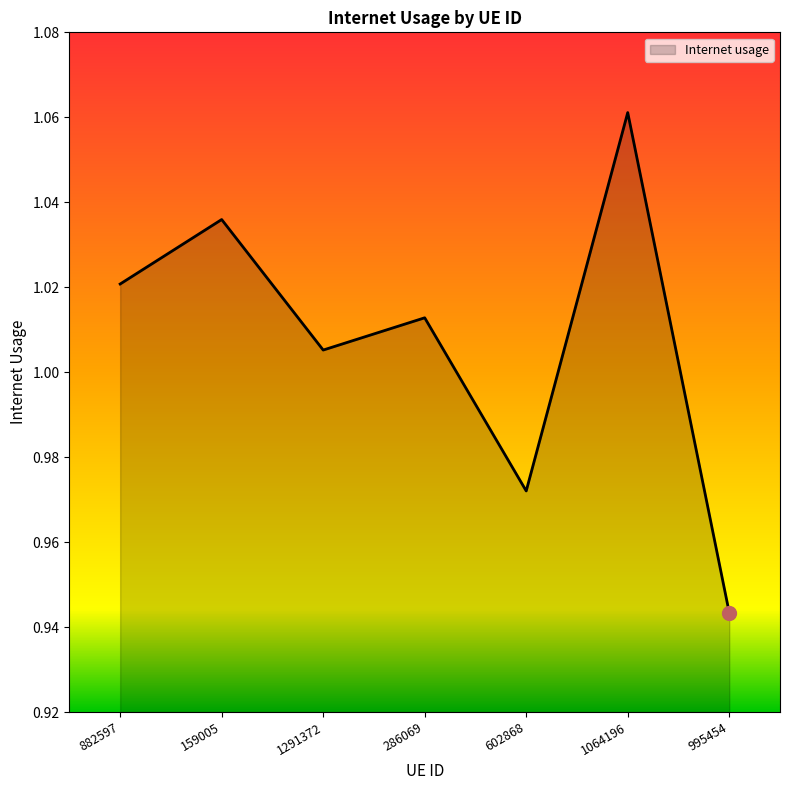

How many interior local peaks (higher than both neighbors) does the data have?

3